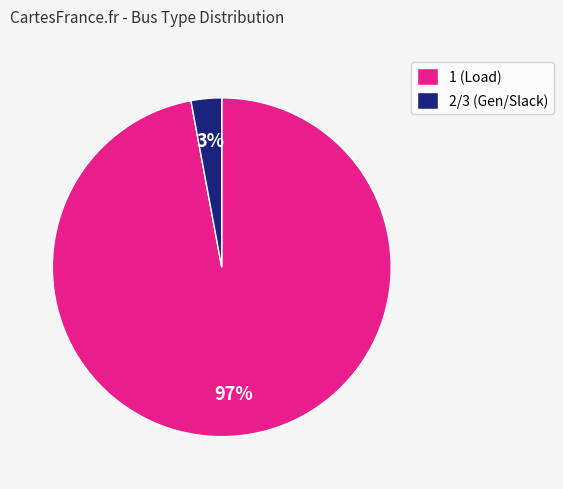

What is the smallest slice in the pie chart?

2/3 (Gen/Slack)